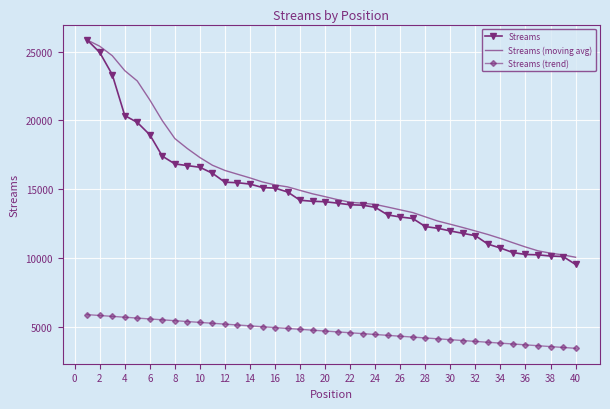

What is the highest value of the Streams series?

25846.0